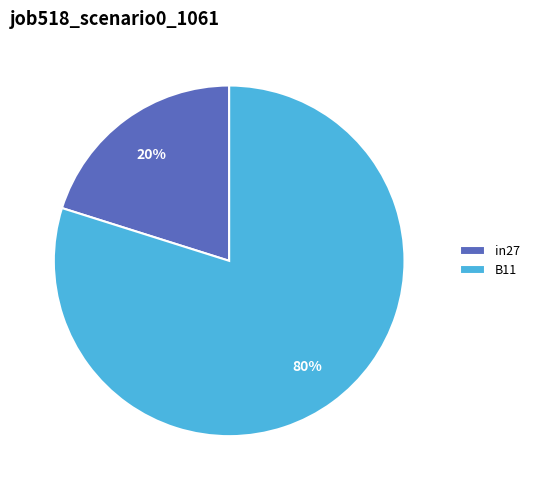

Rank the categories by value from lowest to highest.

in27, B11